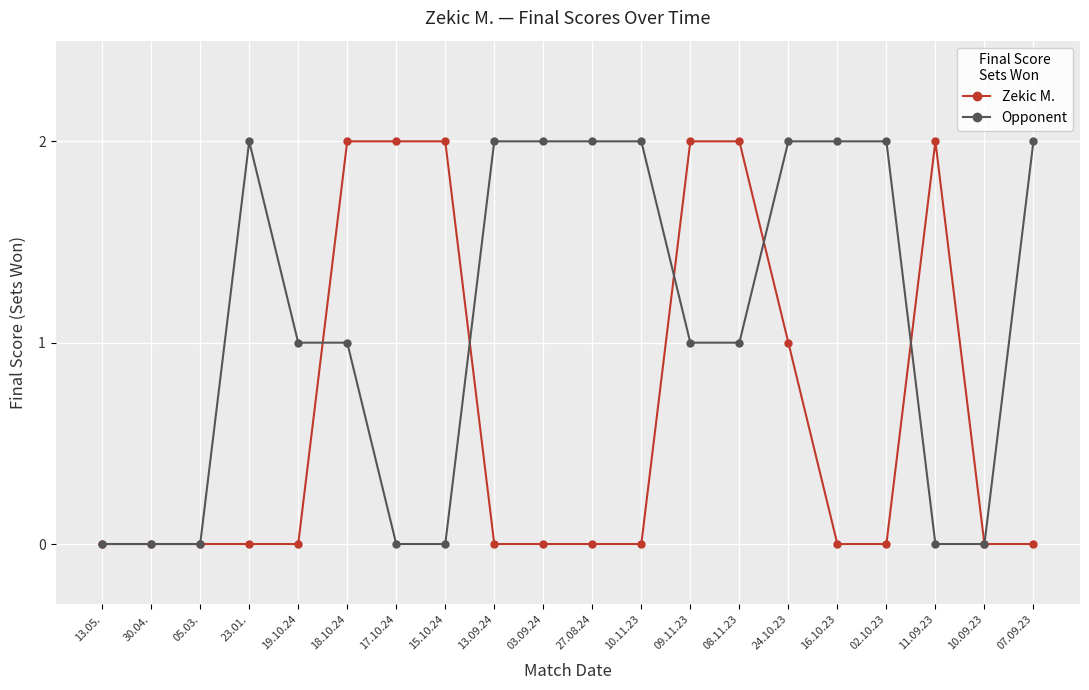

Count the number of categories in the chart.

20